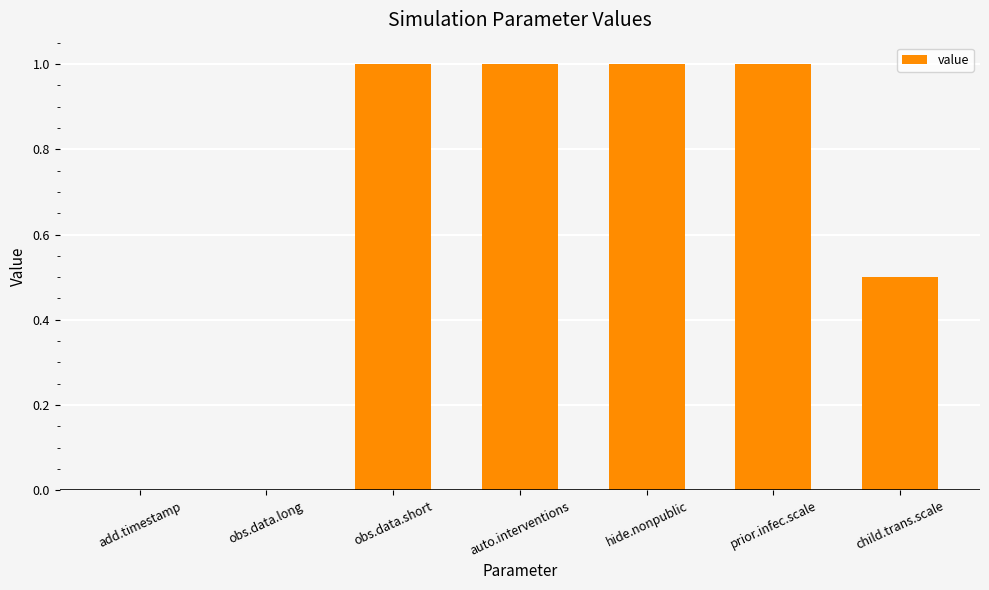

How many bars are there in total?

7